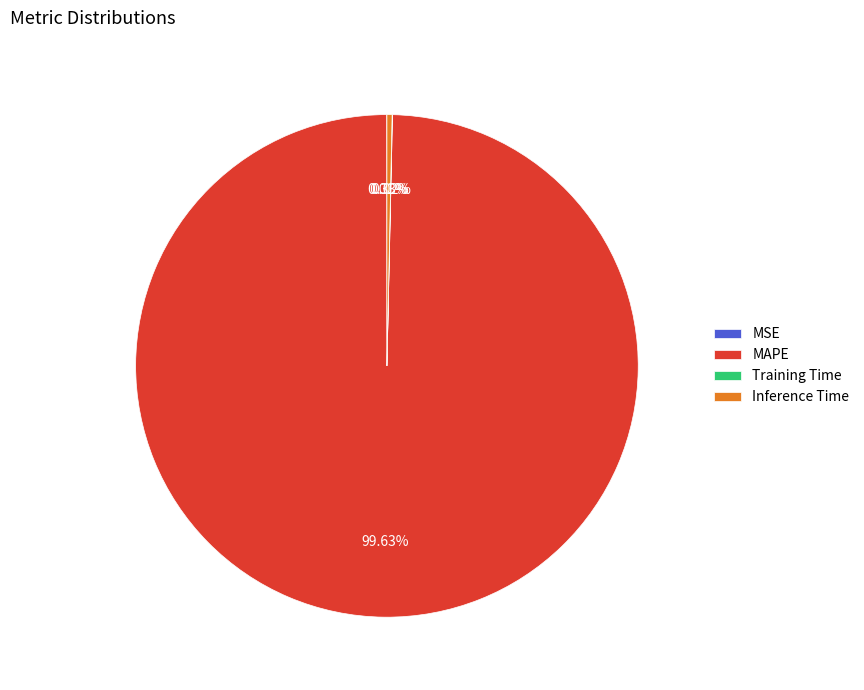

What is the largest slice in the pie chart?

MAPE